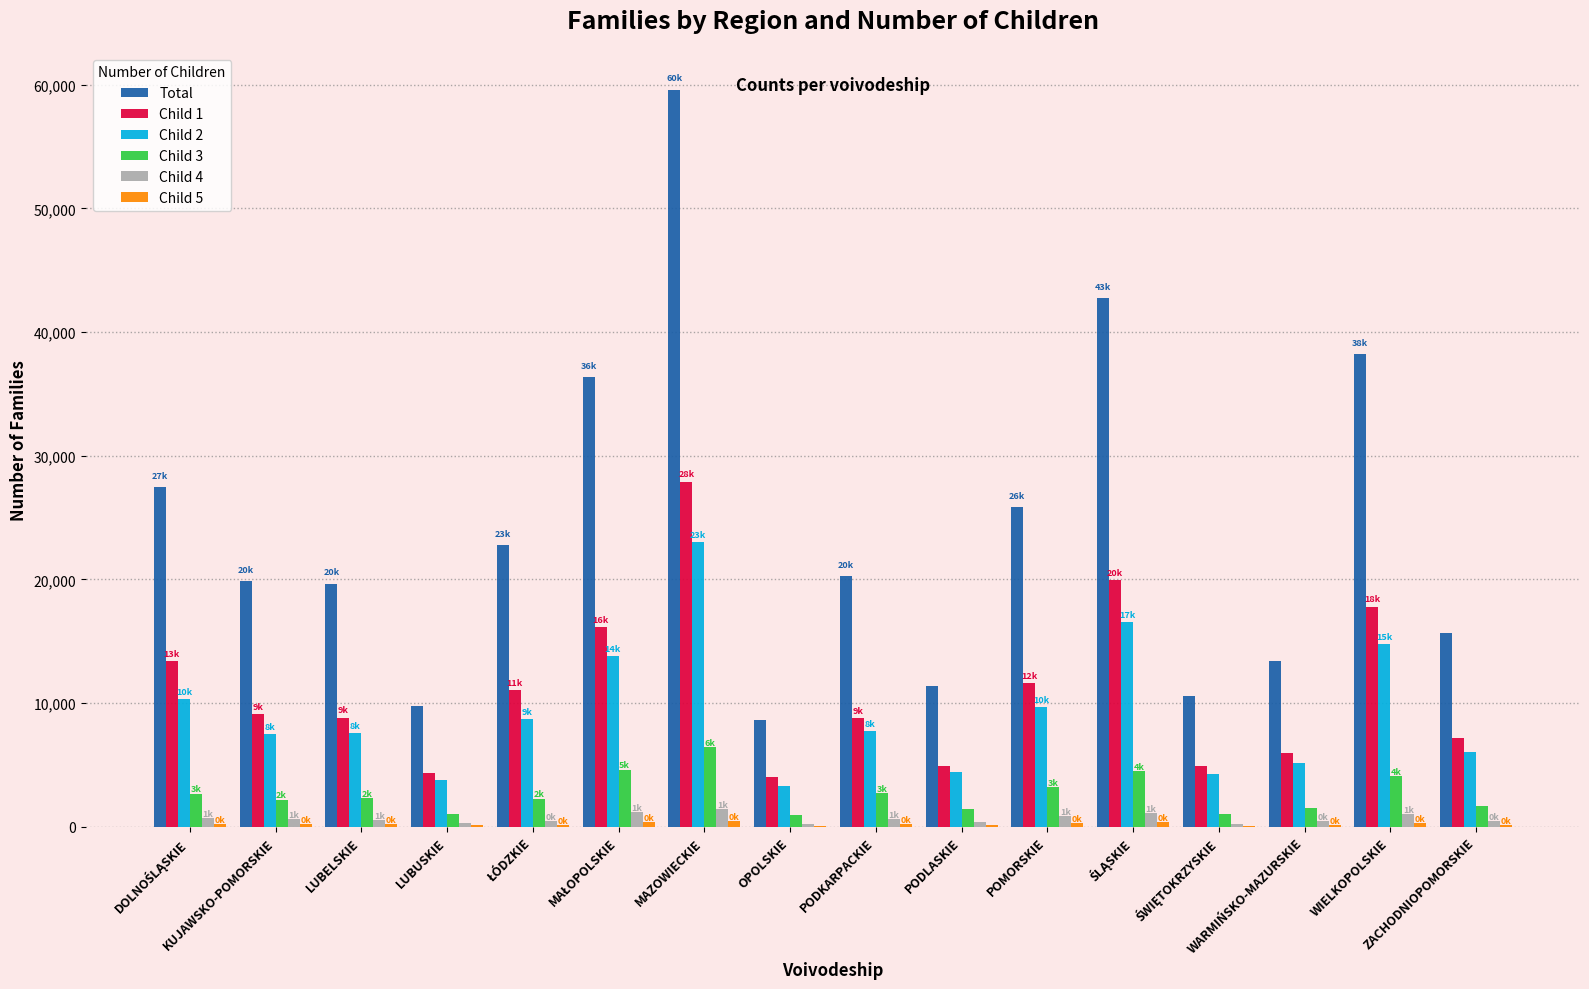

At which label does Child 1 reach its peak?

MAZOWIECKIE